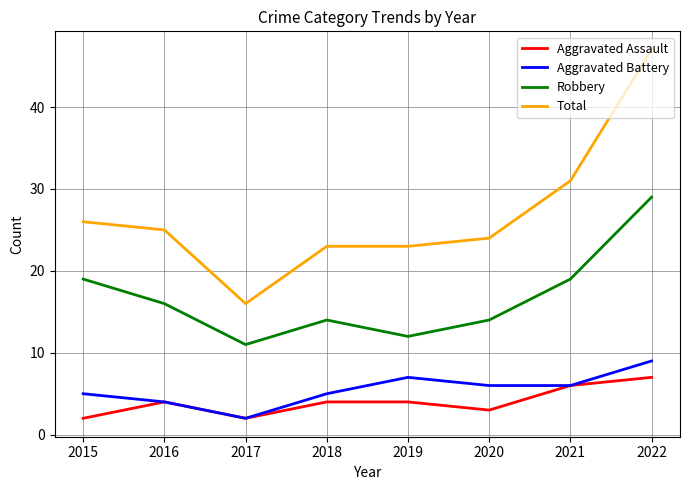

Reading left to right, list all the values displayed in this chart.

Aggravated Assault: 2	4	2	4	4	3	6	7
Aggravated Battery: 5	4	2	5	7	6	6	9
Robbery: 19	16	11	14	12	14	19	29
Total: 26	25	16	23	23	24	31	47